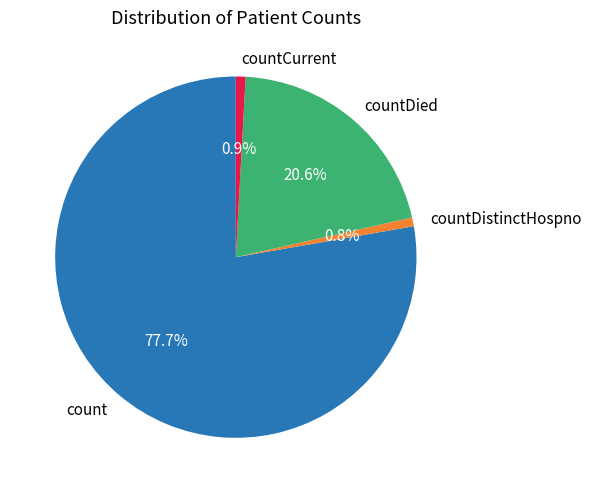

True or false: countDistinctHospno accounts for 8% of the total.

False